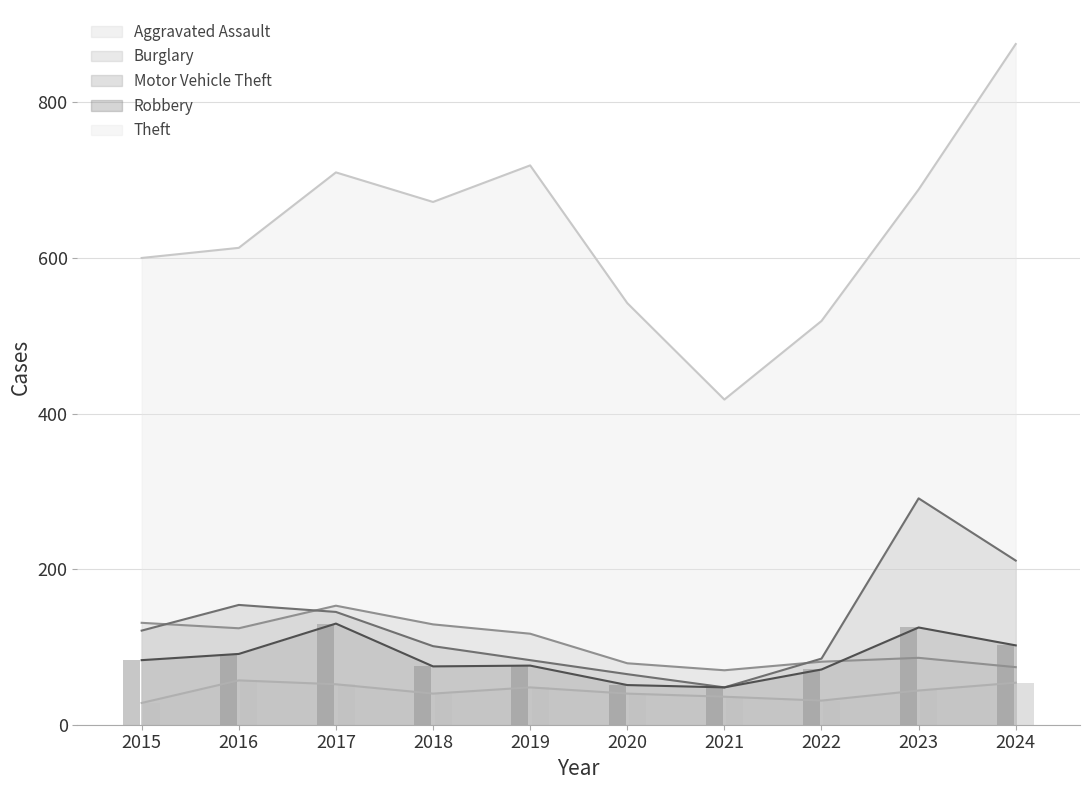

At 2021, list the series in order from largest to smallest.

Theft, Burglary, Motor Vehicle Theft, Robbery, Aggravated Assault